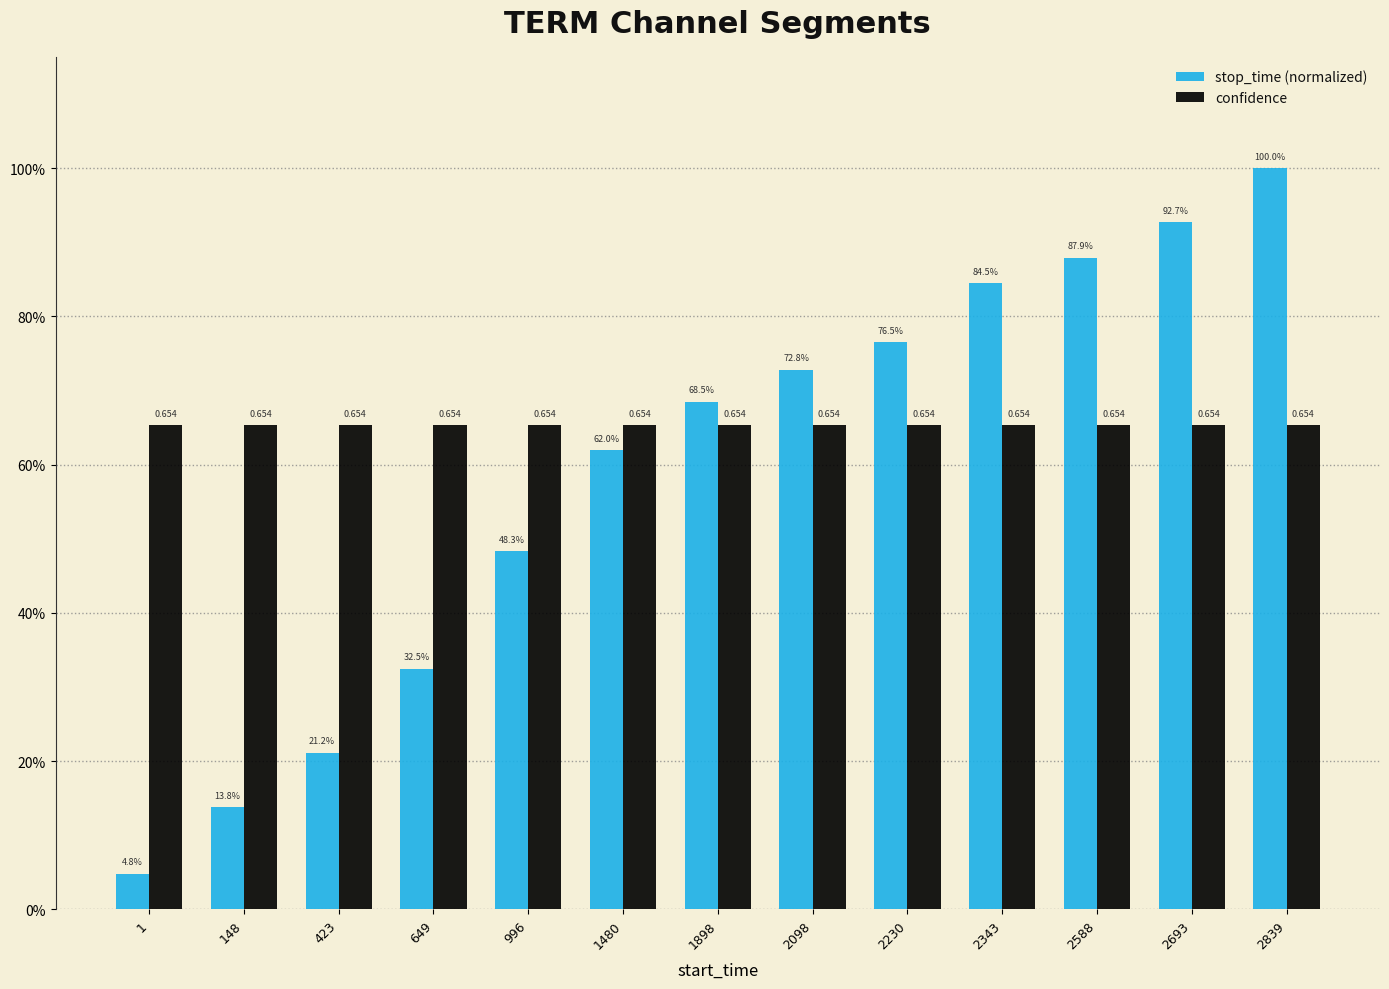

Does the chart contain stacked bars?

No